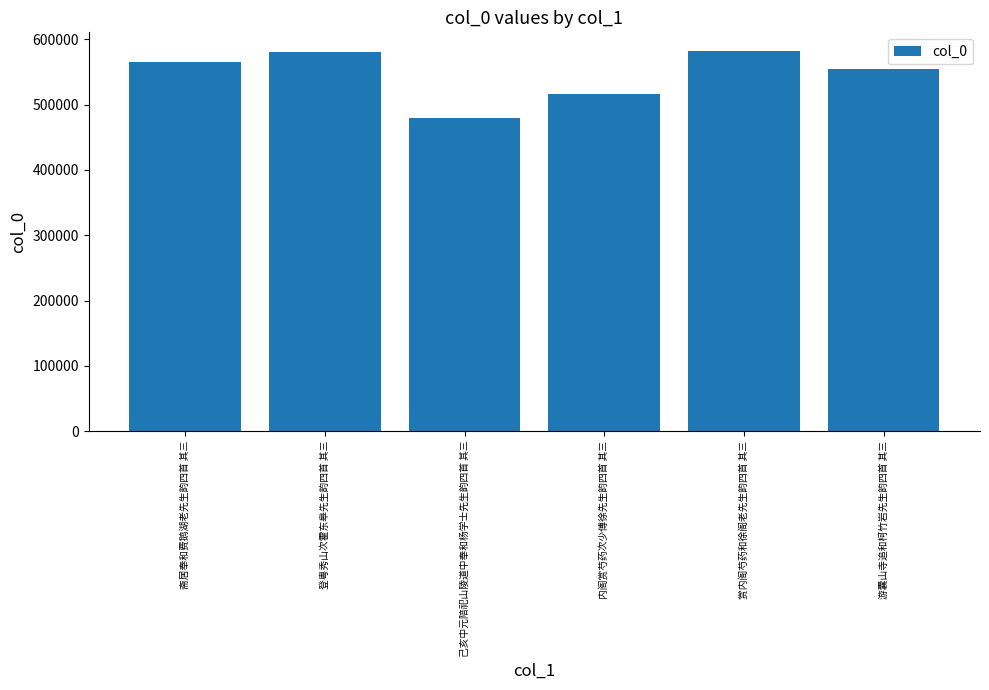

Which has a higher value, 游囊山寺追和柯竹岩先生韵四首 其三 or 己亥中元陪祀山陵道中奉和杨学士先生韵四首 其三?

游囊山寺追和柯竹岩先生韵四首 其三